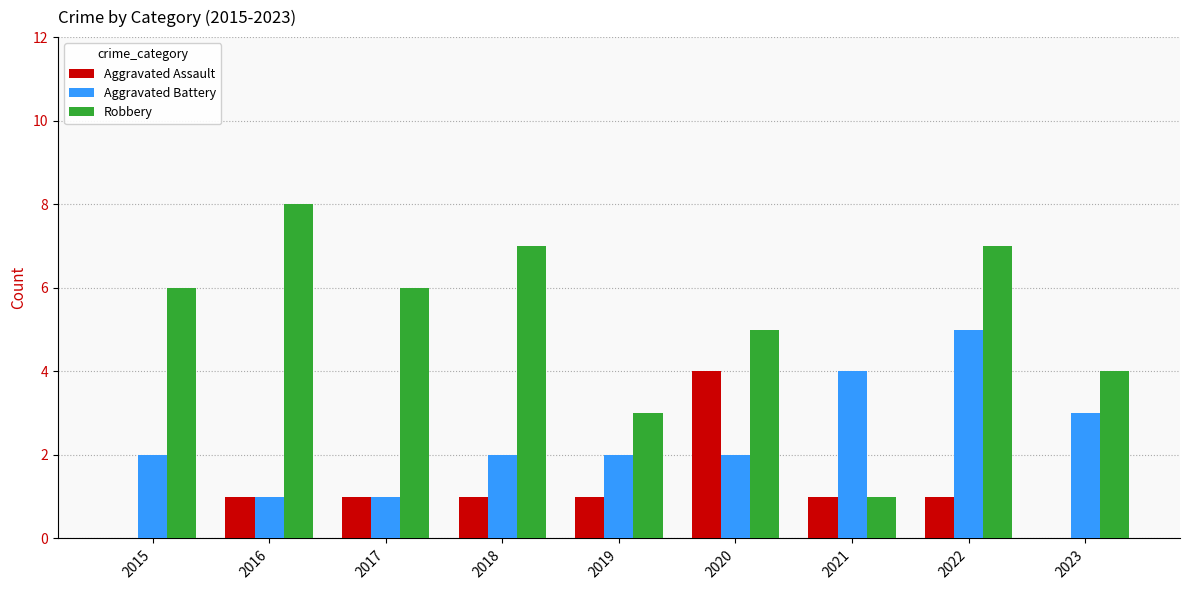

Is the value of Aggravated Assault at 2021 greater than the value of Aggravated Battery at 2018?

No